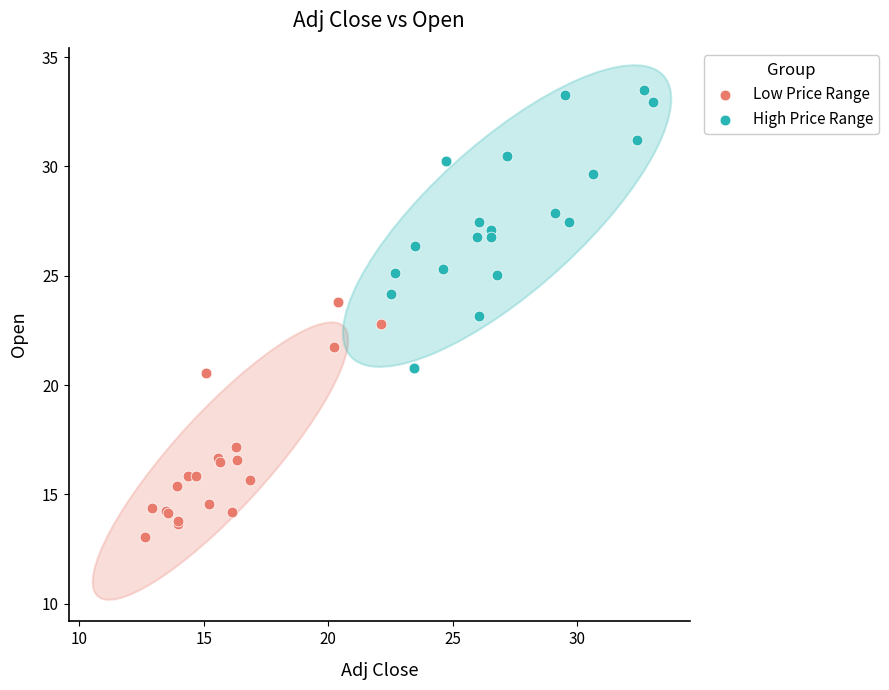

Which series contains the highest Y value?

High Price Range